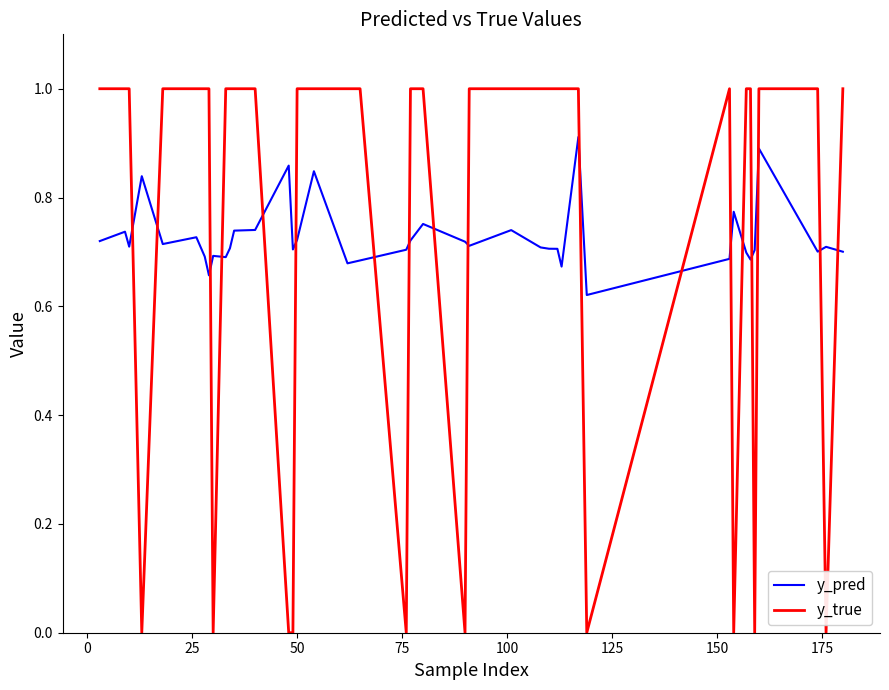

True or false: y_true and y_pred intersect in this chart.

True